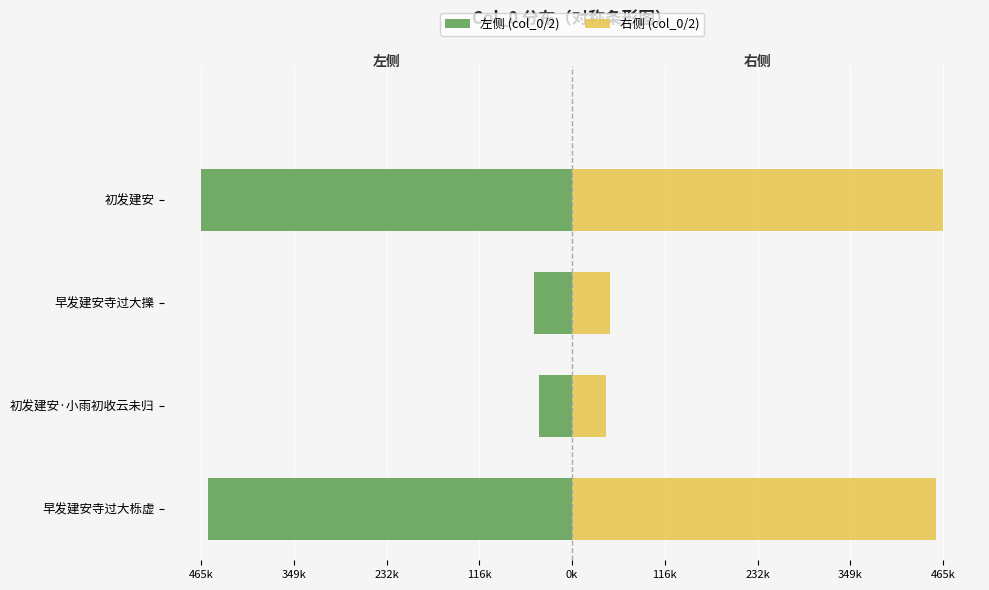

Reading left to right, transcribe all the data shown in this chart.

左侧 (col_0/2): -457084.0	-42145.0	-47362.0	-465969.5
右侧 (col_0/2): 457084.0	42145.0	47362.0	465969.5